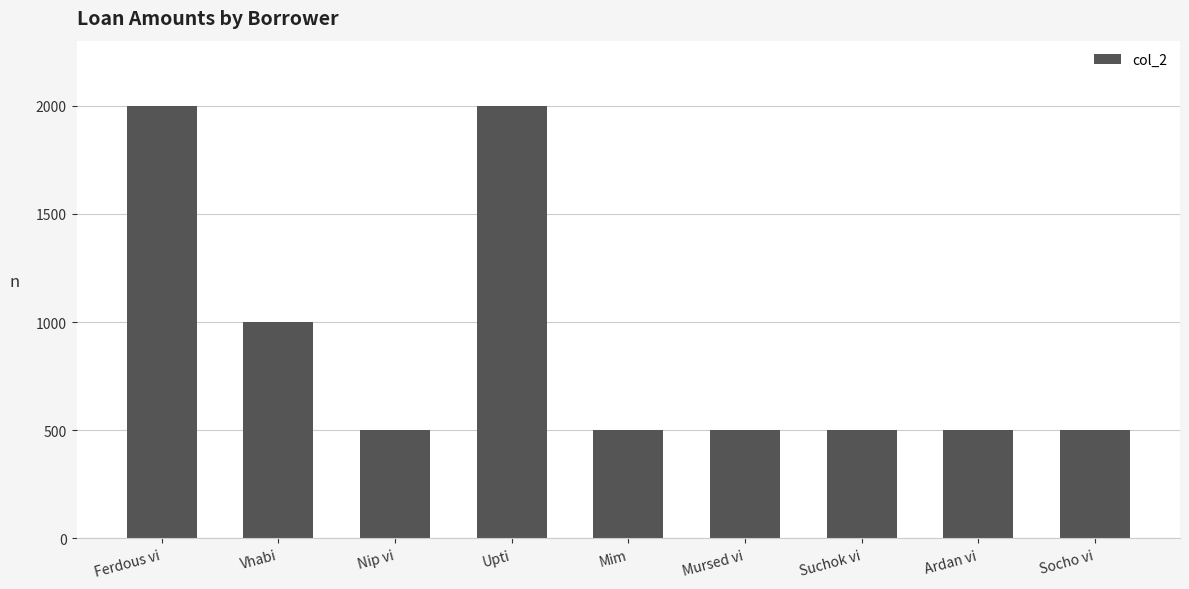

What is the greatest value displayed?

2000